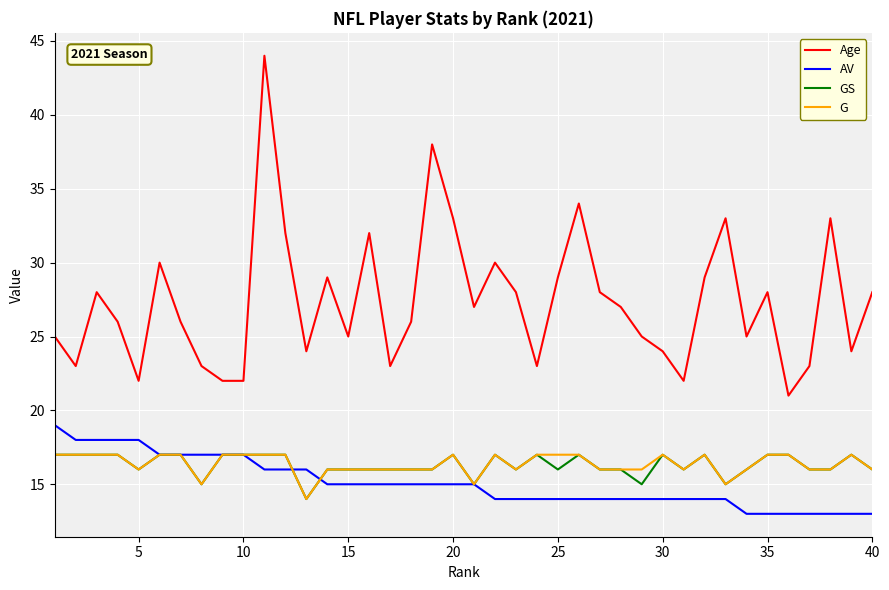

Which series has the widest spread of values?

Age